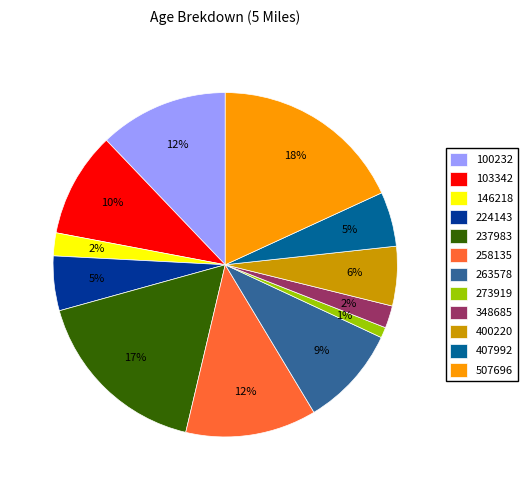

How many slices are in this pie chart?

12